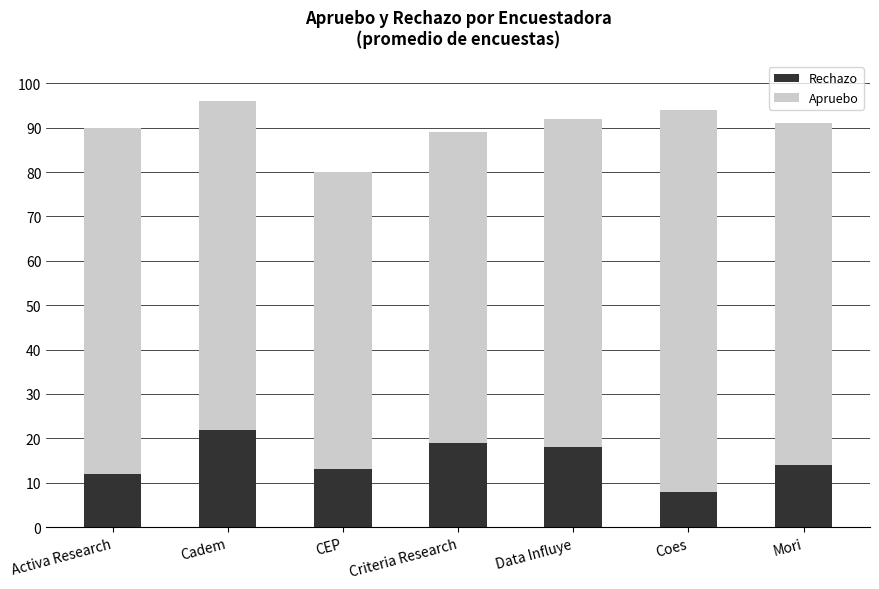

What is the average value of the Rechazo series?

15